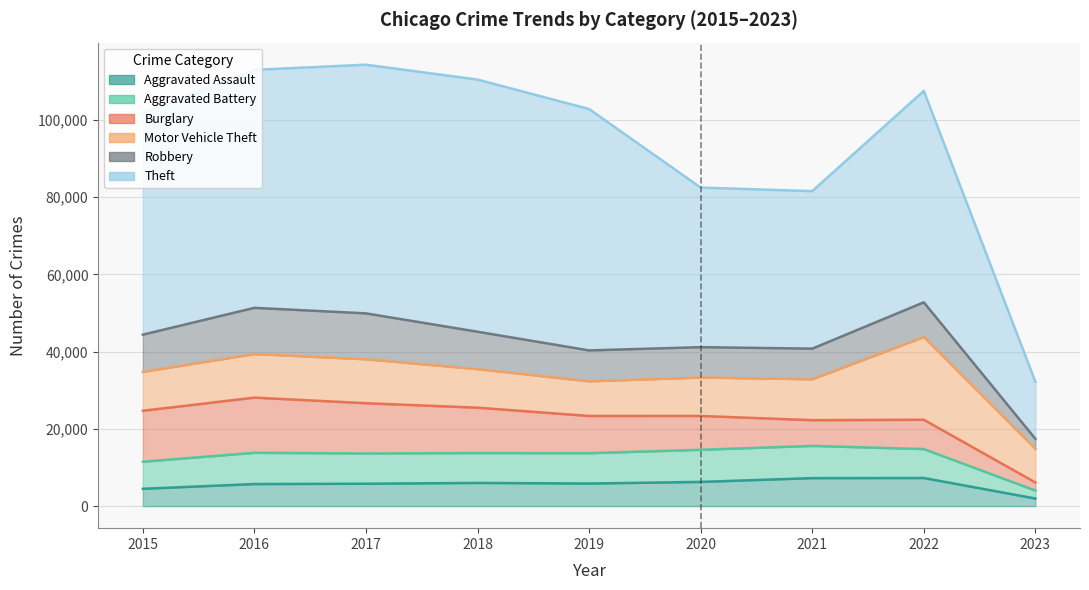

What is the average value of the Burglary series?

9663